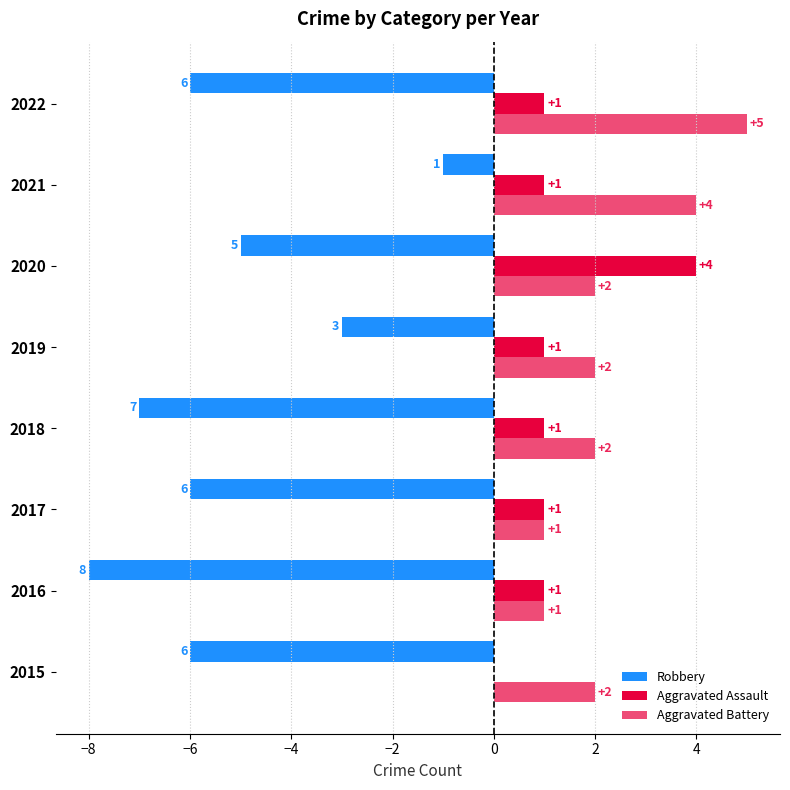

How many positive values does the Aggravated Assault series have?

7